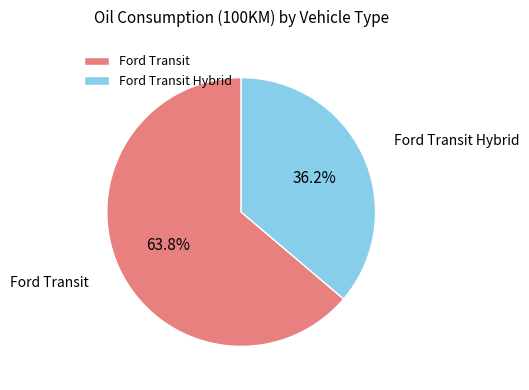

Which slice is the largest?

Ford Transit